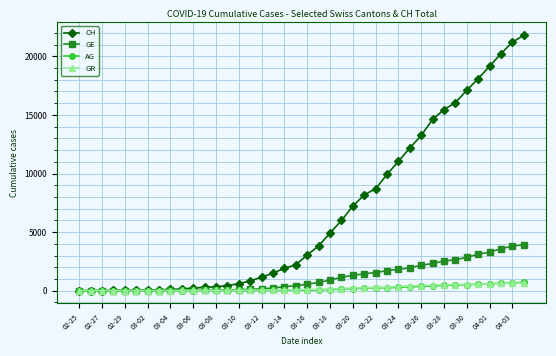

At how many categories does at least one series exceed 16309?

6